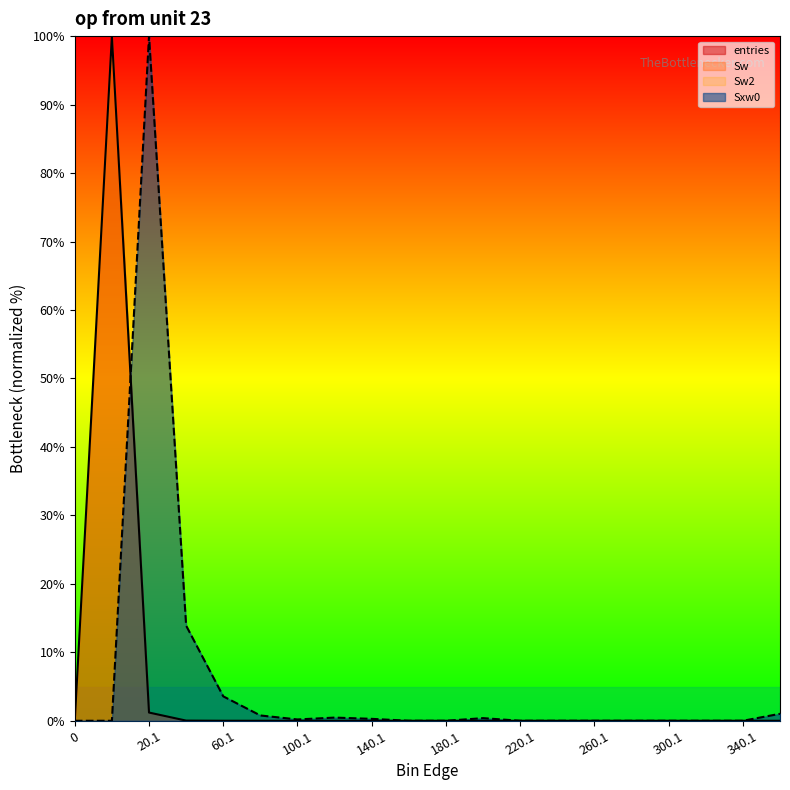

True or false: entries and Sxw0 intersect in this chart.

True